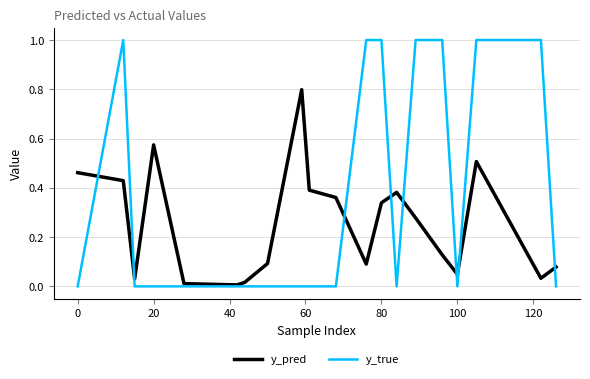

Which series has the widest spread of values?

y_true